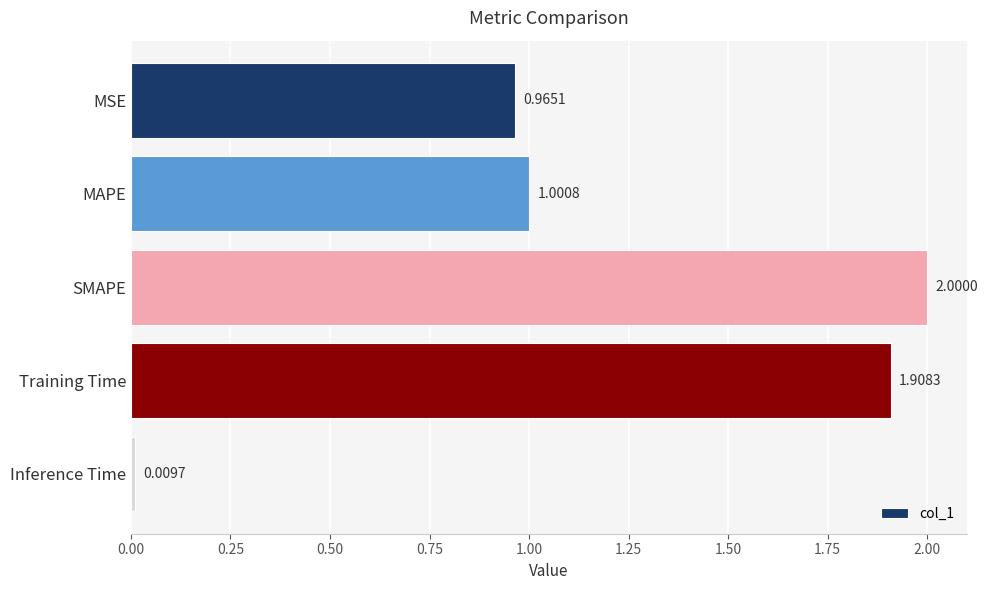

How many bars are there in total?

5